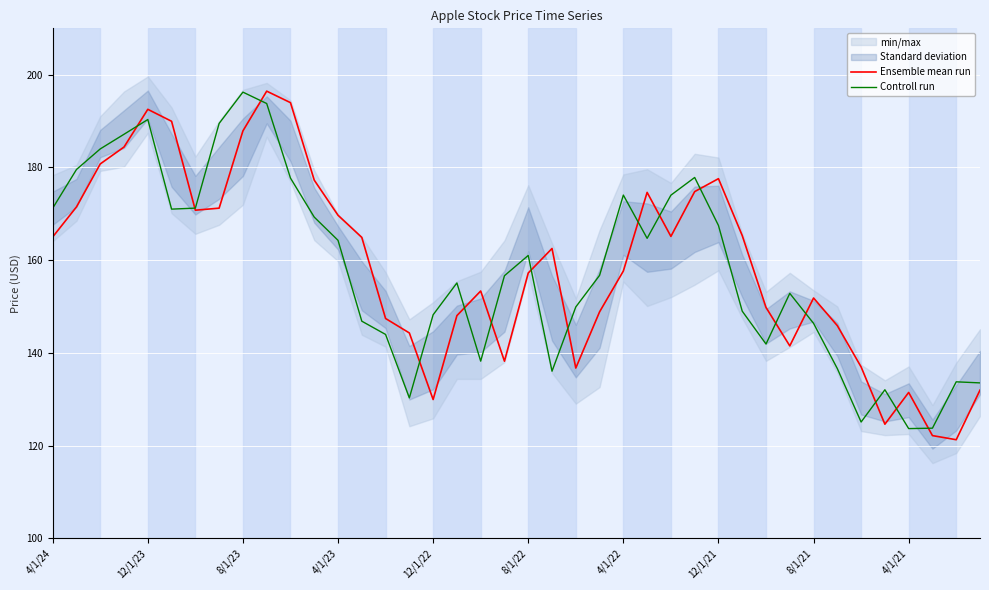

What is the difference between the maximum and minimum values in the Controll run series?

72.6